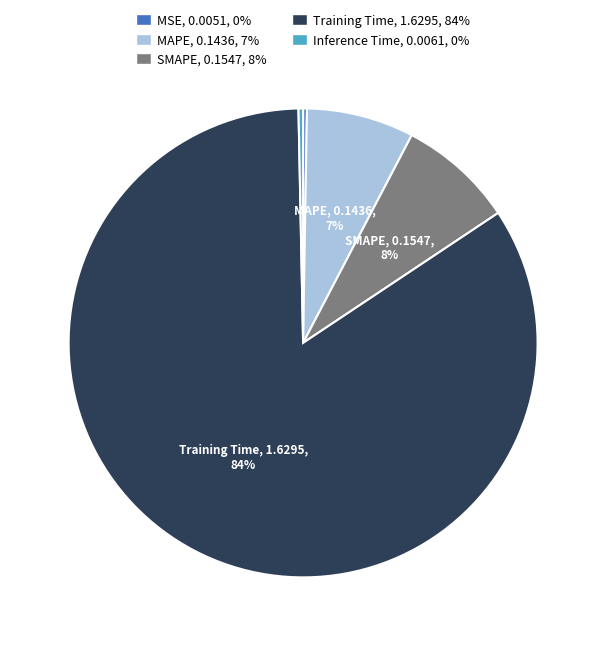

Does any single category account for the majority?

Yes